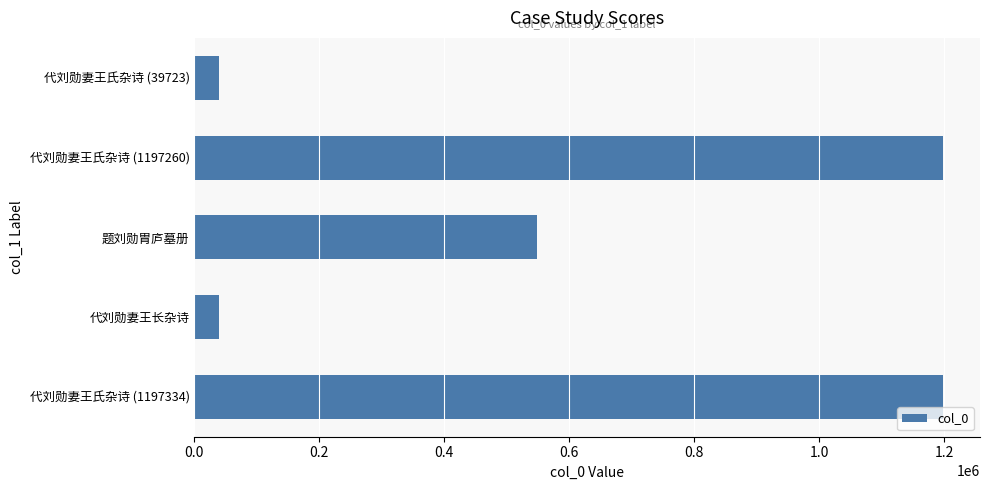

What is the difference between the maximum and minimum values?

1157899